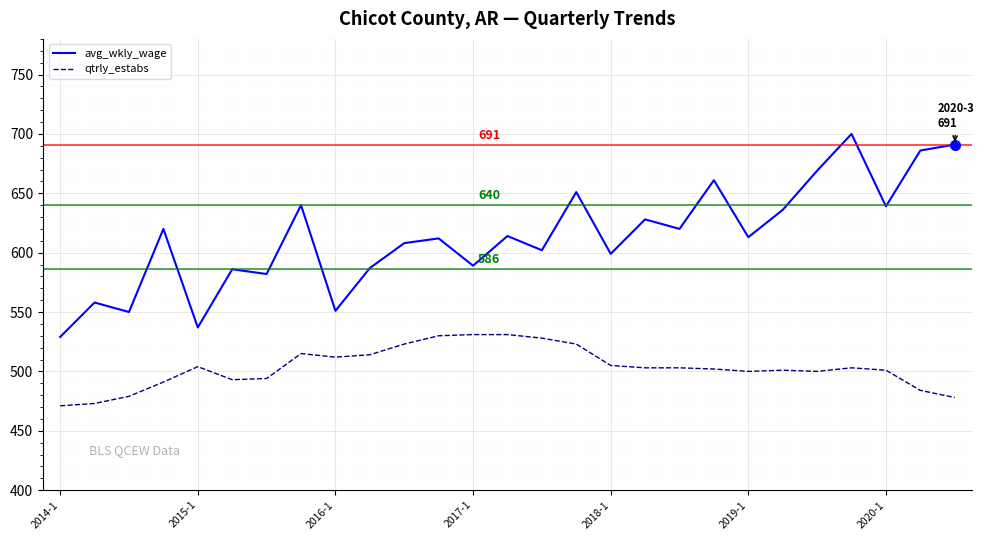

Rank the series by their maximum value, from lowest to highest.

qtrly_estabs, avg_wkly_wage